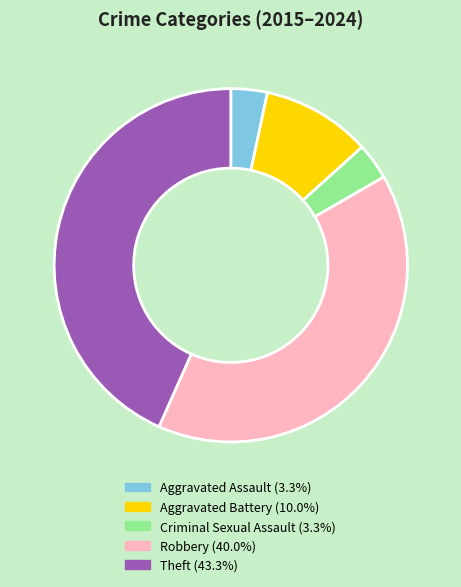

Count the number of slices in the pie.

5